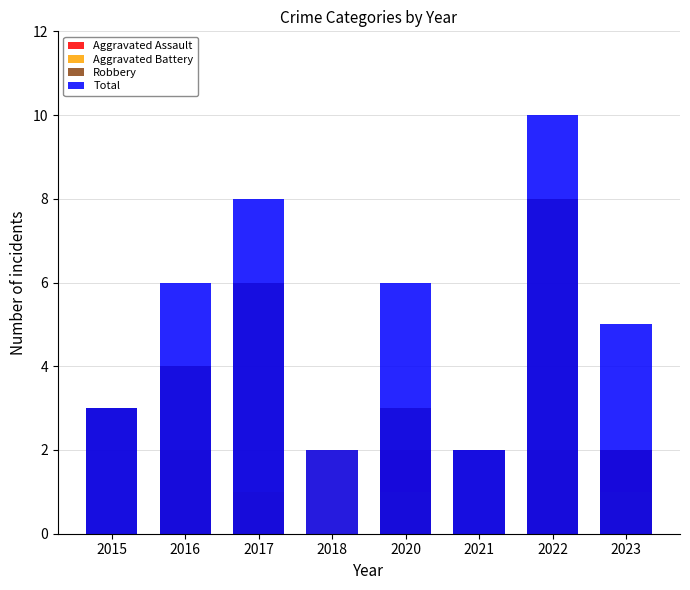

The Aggravated Battery series shows 1 at 2020. True or false?

True